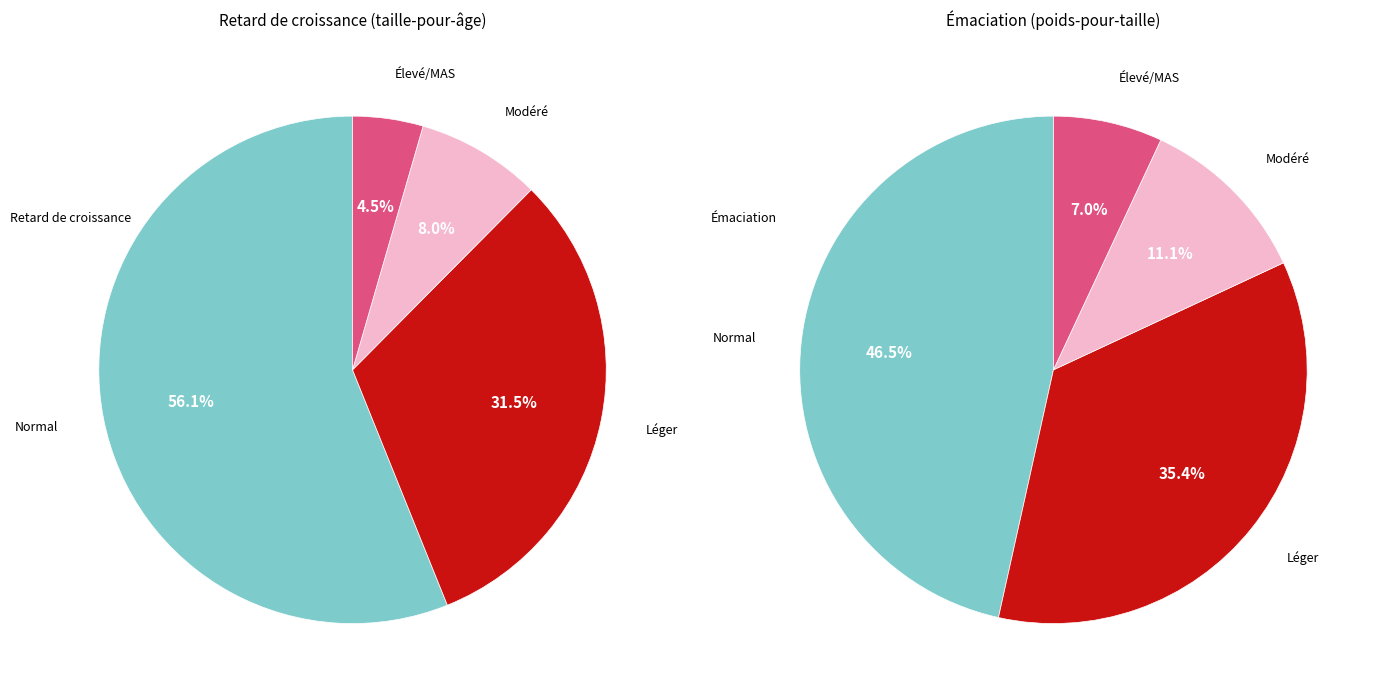

Rank the series by their maximum value, from highest to lowest.

Retard de croissance (taille-pour-âge), Émaciation (poids-pour-taille)